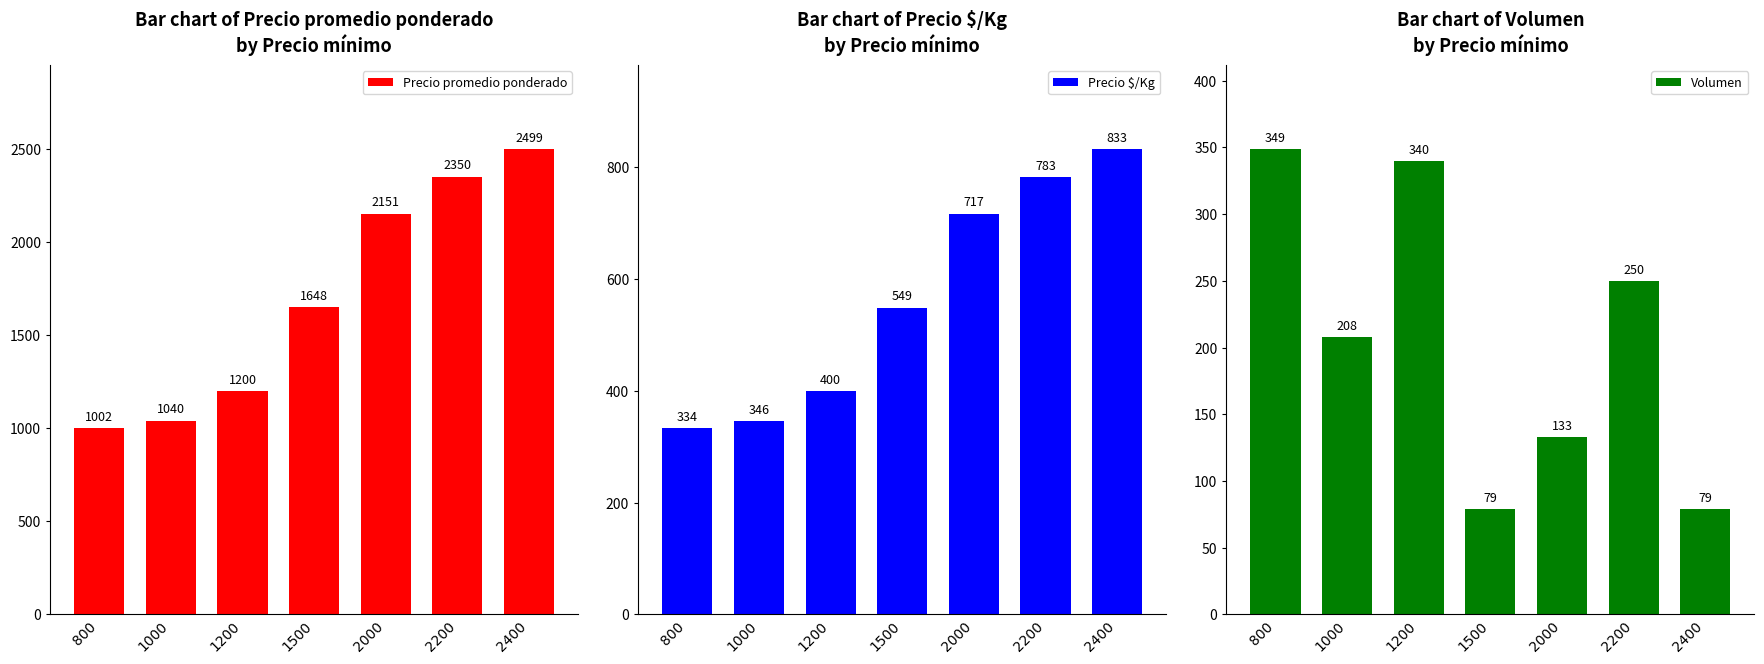

At which category does the chart reach its minimum across all series?

1500